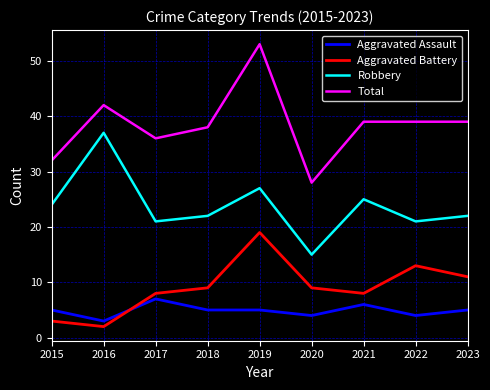

Which series has the largest total across all categories?

Total